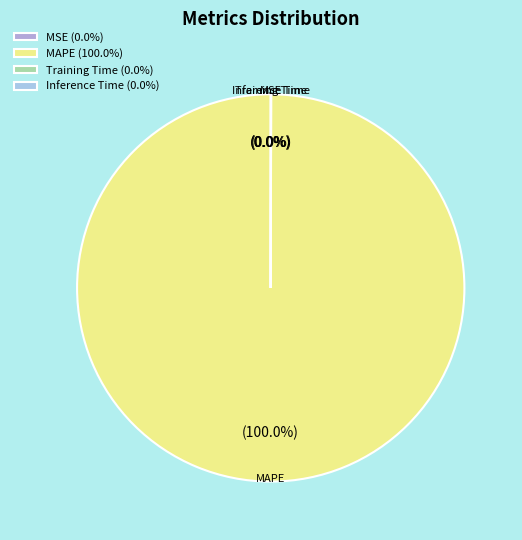

To the nearest percent, what is the difference between the largest and smallest slice percentages?

100%